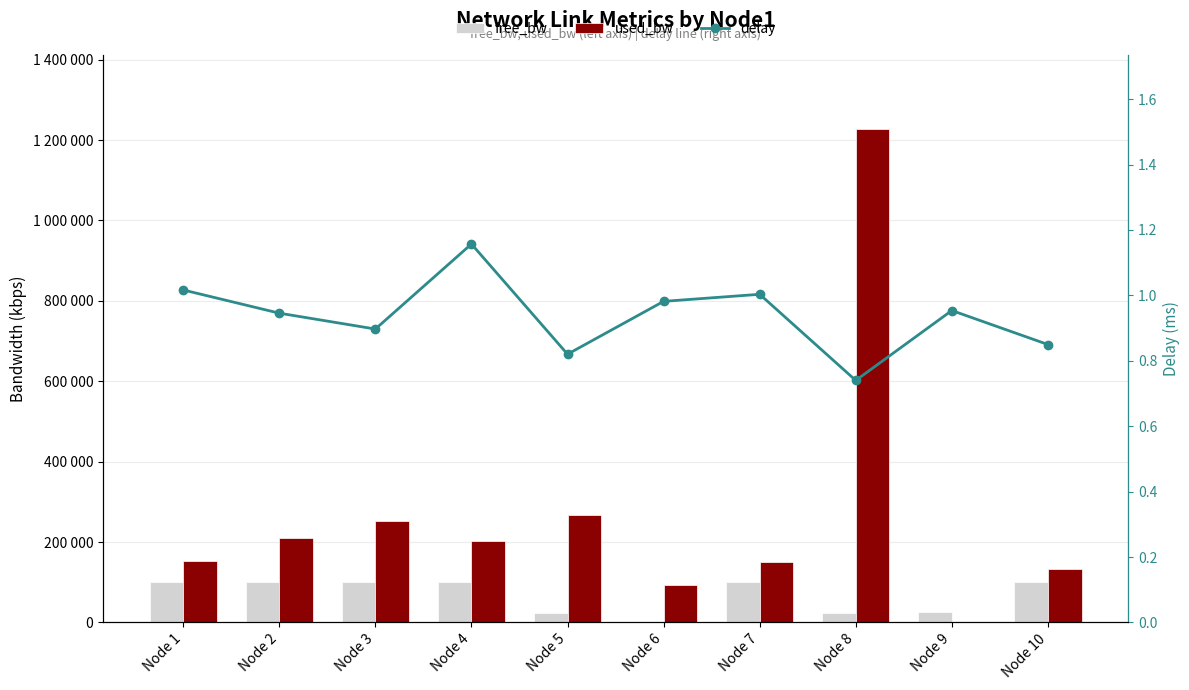

At how many categories does at least one series exceed 1216581?

1